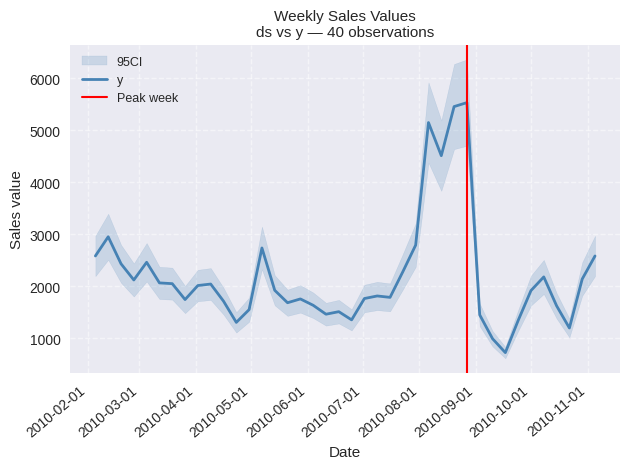

How many lines are shown in the chart?

1